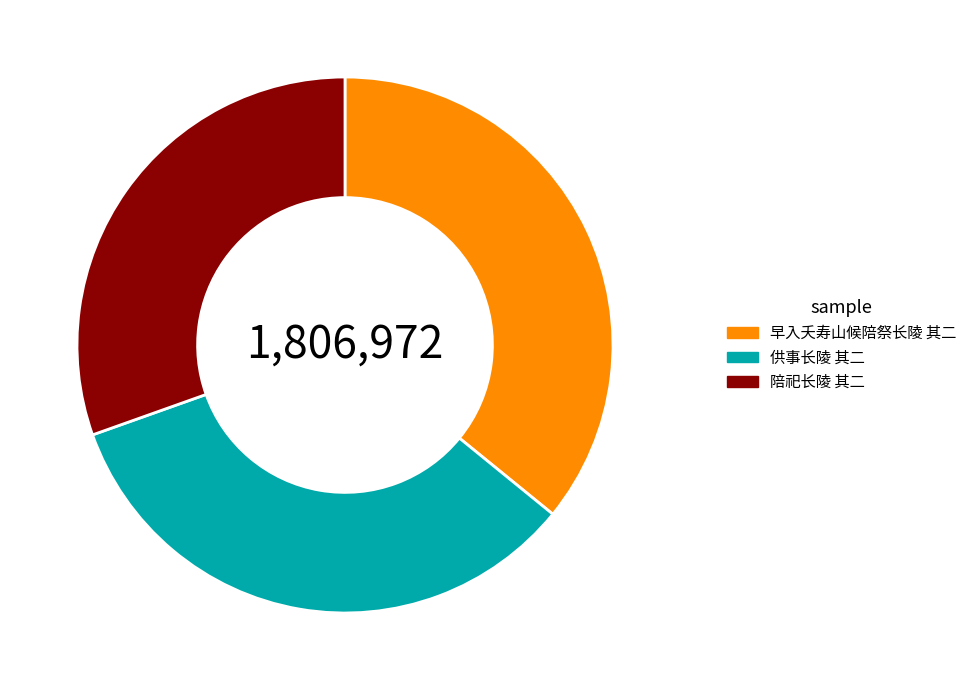

How many segments does this pie chart have?

3